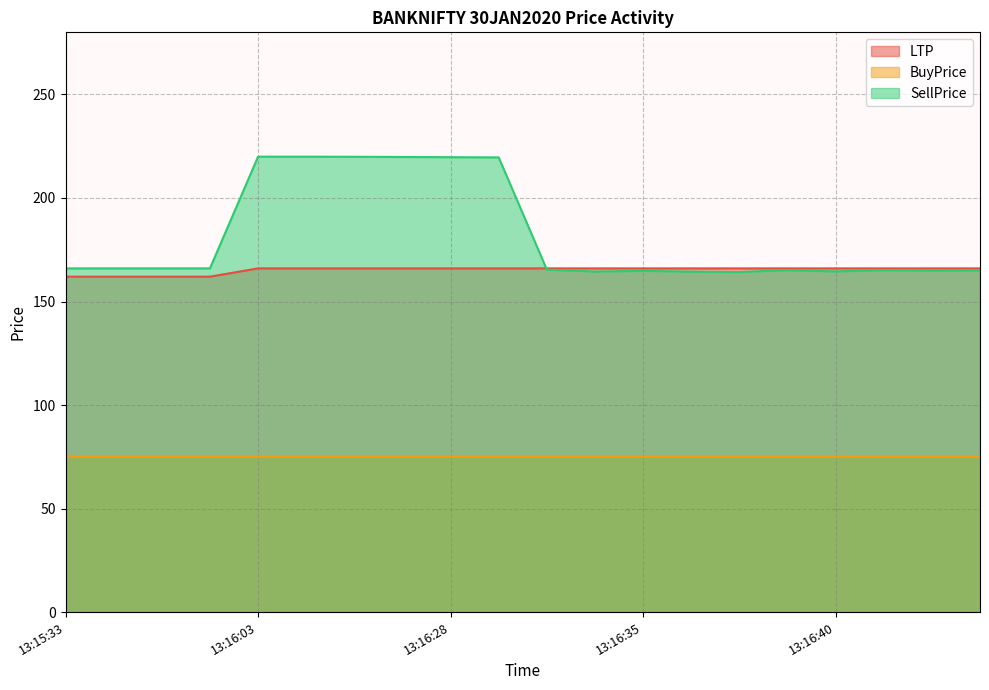

How many values in the SellPrice series are below 166?

10